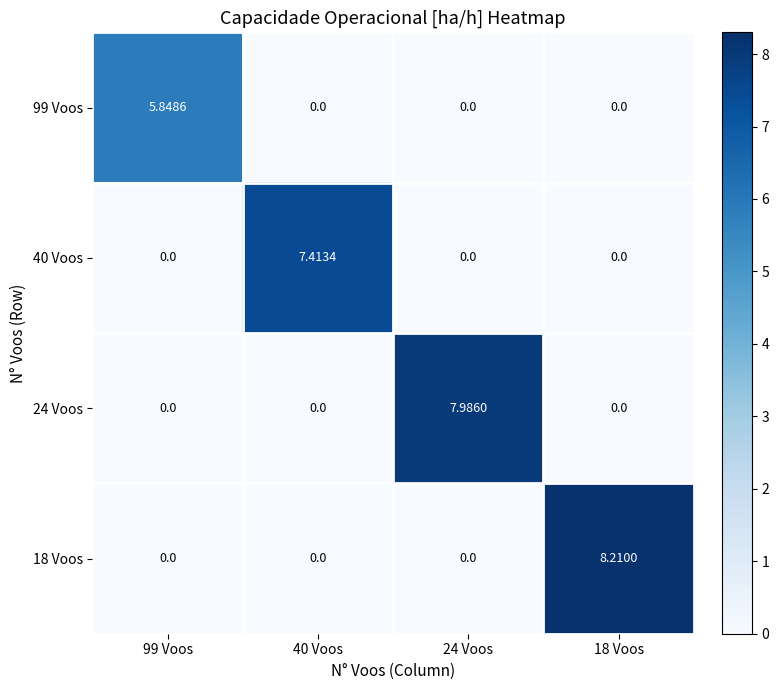

Count the number of data series in this chart.

4